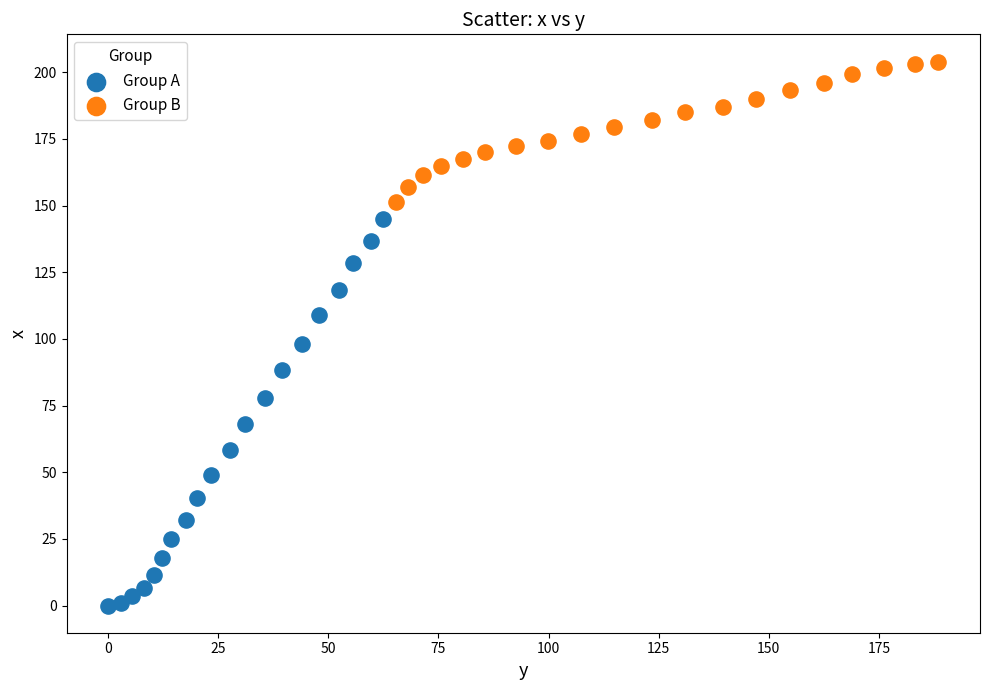

Which series reaches the minimum Y coordinate?

Group A